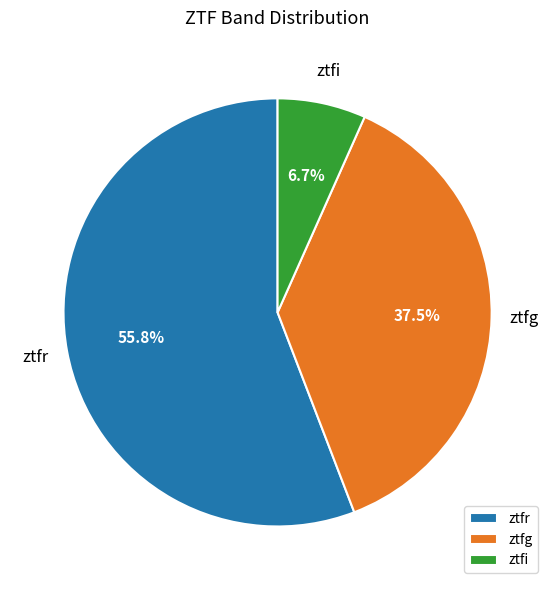

Does any single category account for the majority?

Yes